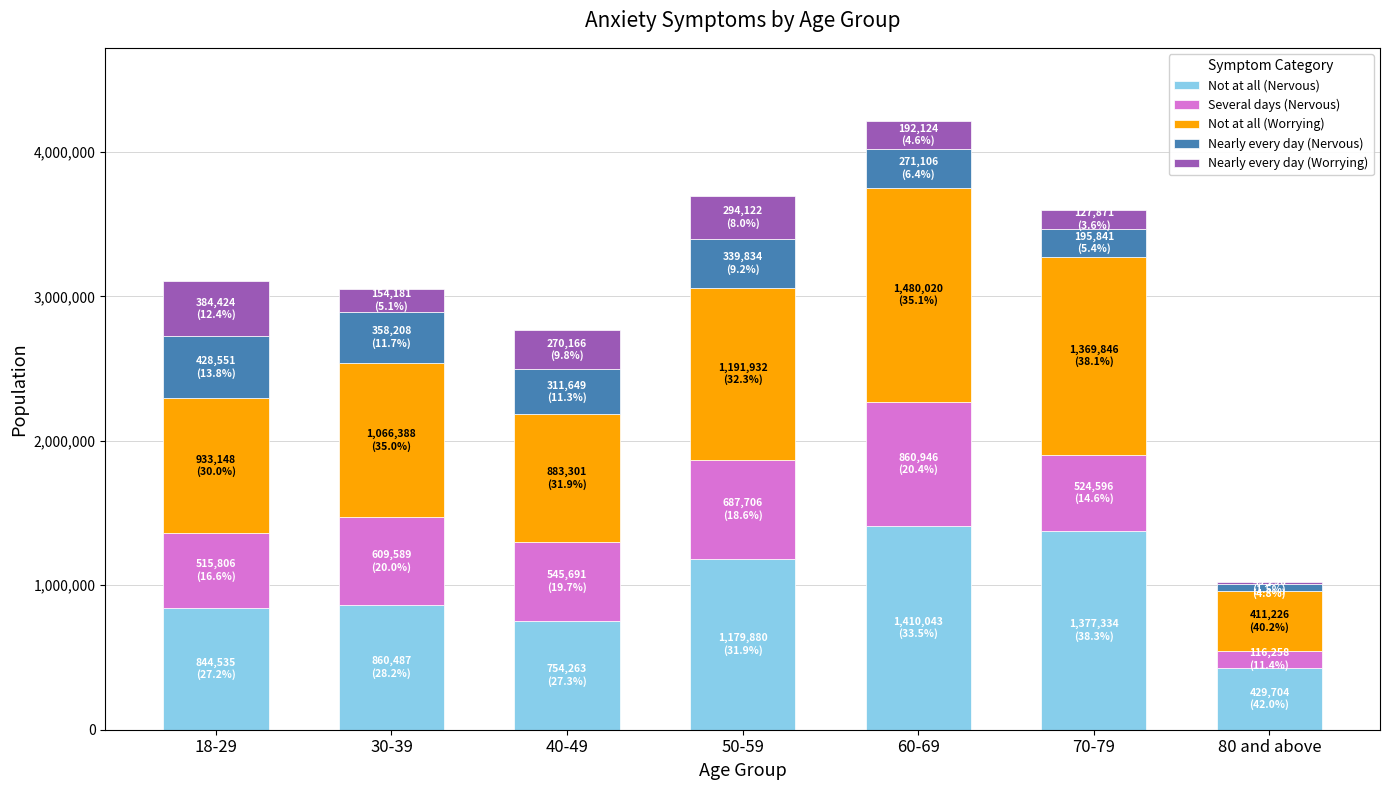

At which category is the sum across all series the highest?

60-69